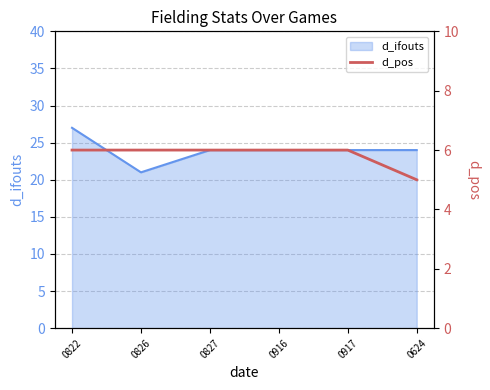

What is the highest value of the d_ifouts series?

27